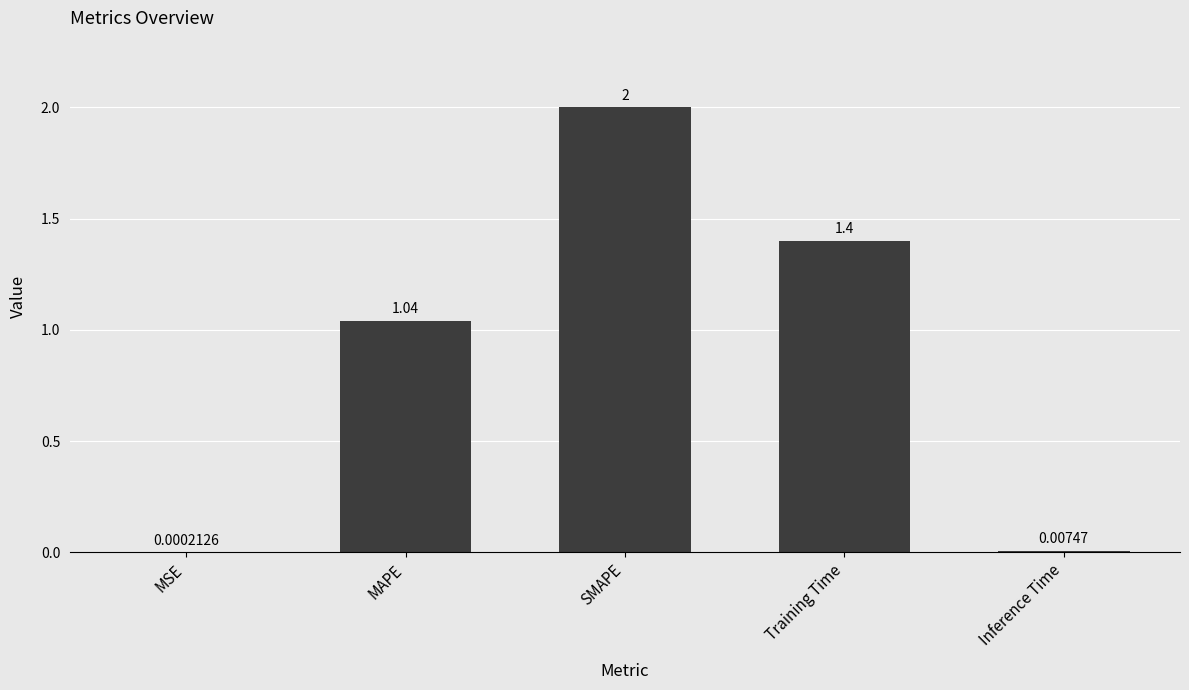

Count the number of categories in the chart.

5